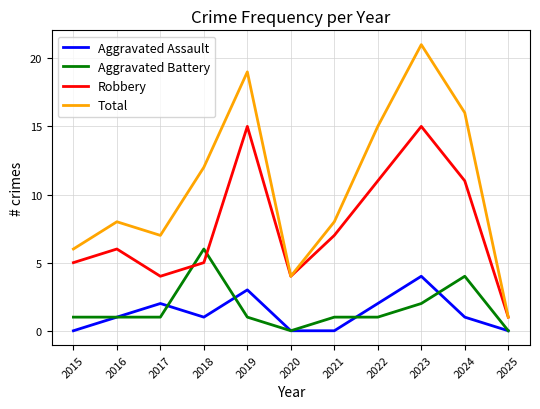

What is the spread (max minus min) of values at 2022?

14